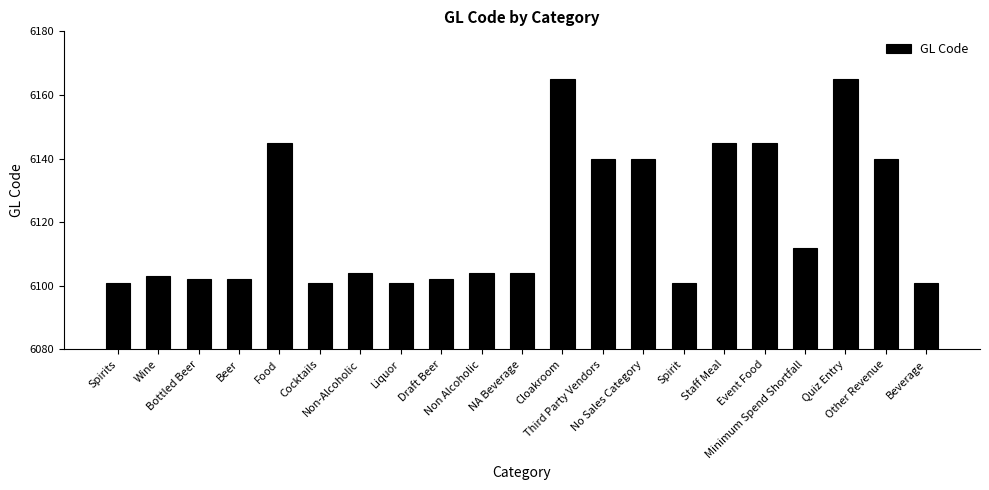

True or false: the data shows 6101 at Beverage.

True